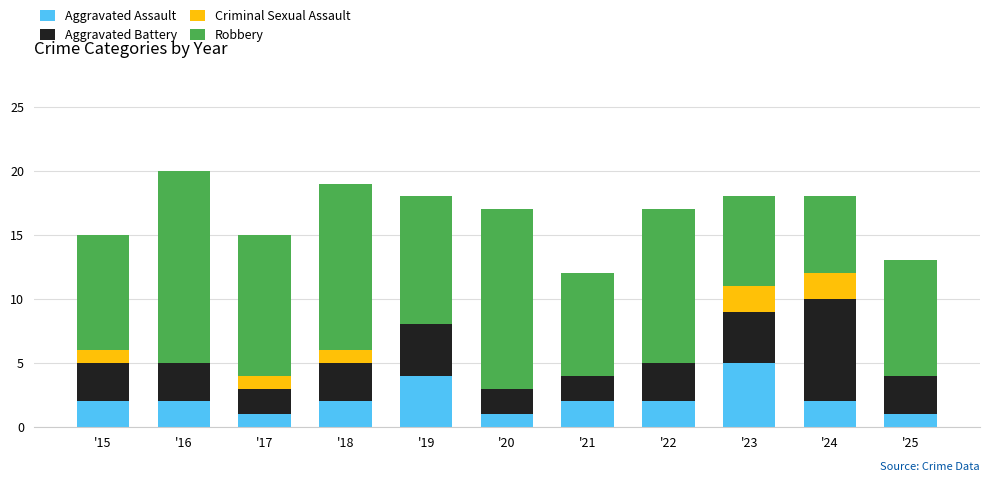

What is the total value across all series at '22?

17